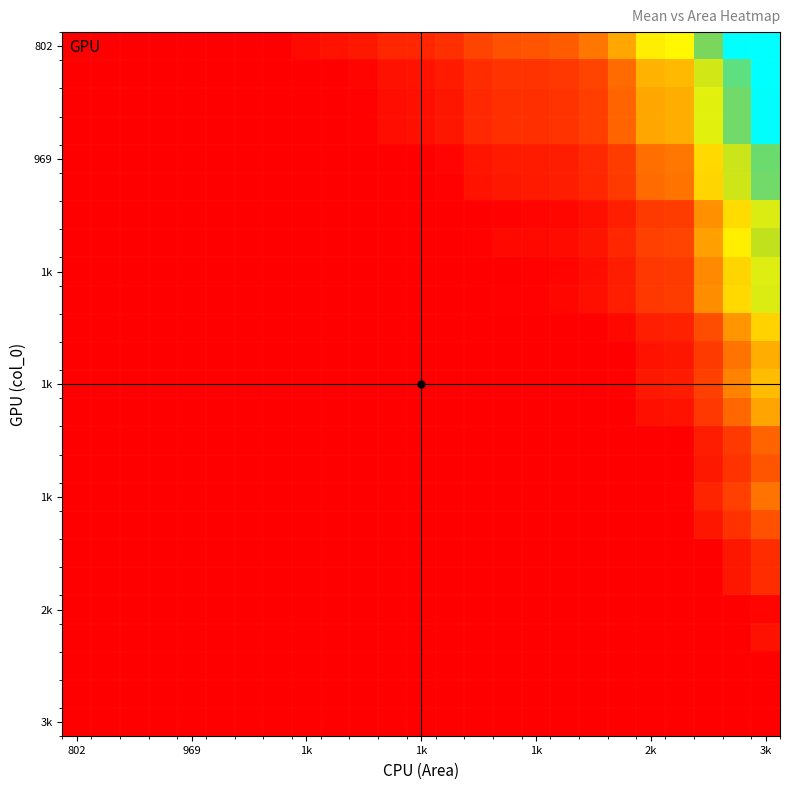

Count the number of data series in this chart.

25